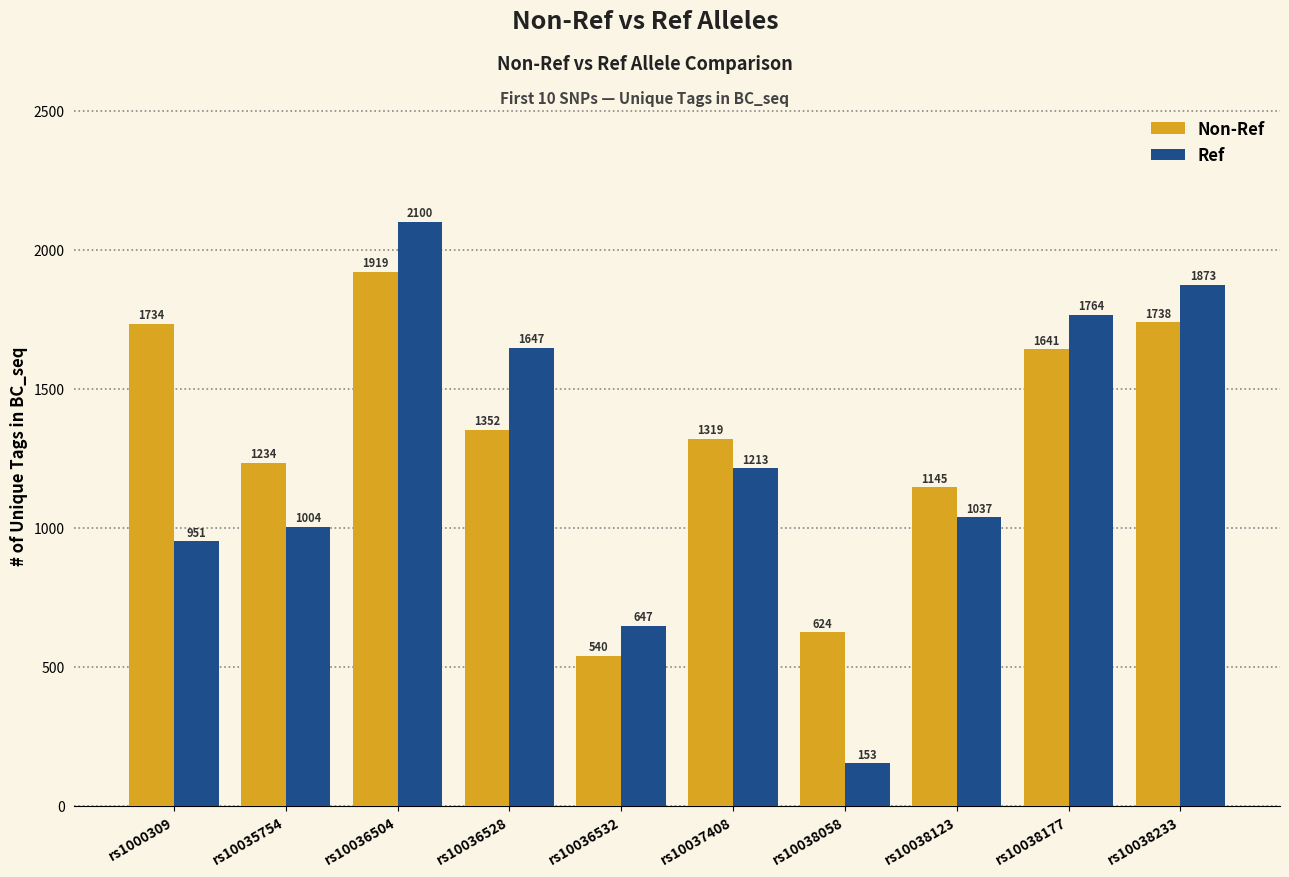

True or false: Non-Ref has a value of 1755 at rs10035754.

False